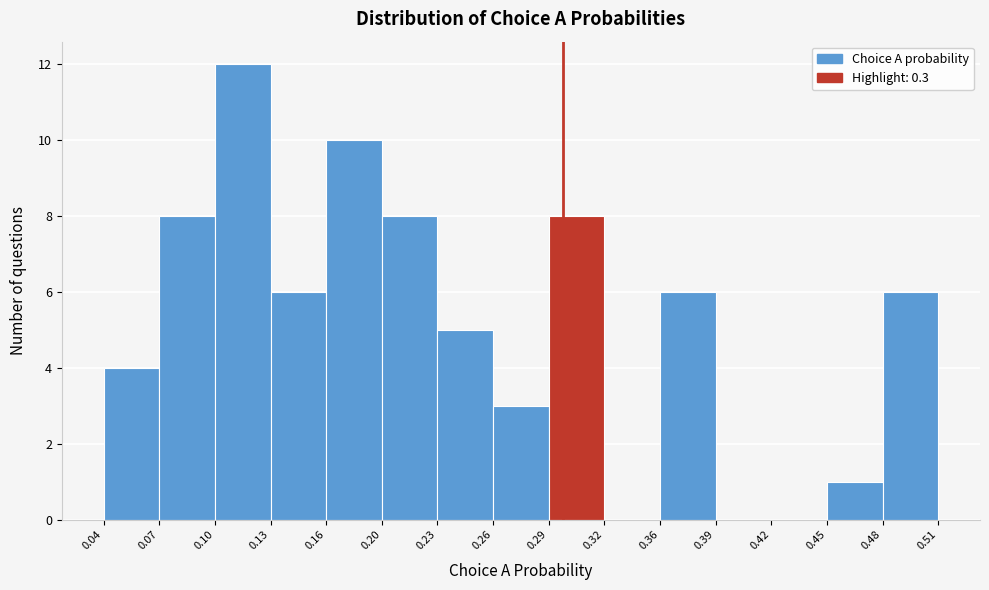

Reading left to right, transcribe this chart: for each bar, give the range it covers on the x-axis and its height. The values are not printed on the chart, so give them approximately, as read against the axis.

0.04 to 0.07: 4
0.07 to 0.10: 8
0.10 to 0.13: 12
0.13 to 0.16: 6
0.16 to 0.20: 10
0.20 to 0.23: 8
0.23 to 0.26: 5
0.26 to 0.29: 3
0.29 to 0.32: 8
0.32 to 0.36: 0
0.36 to 0.39: 6
0.39 to 0.42: 0
0.42 to 0.45: 0
0.45 to 0.48: 1
0.48 to 0.51: 6